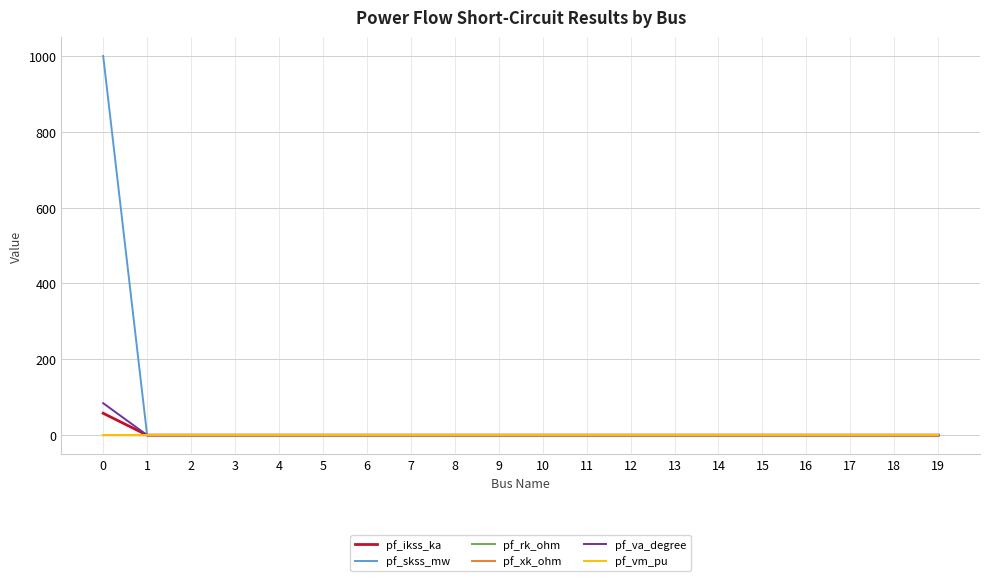

Which series has the widest spread of values?

pf_skss_mw